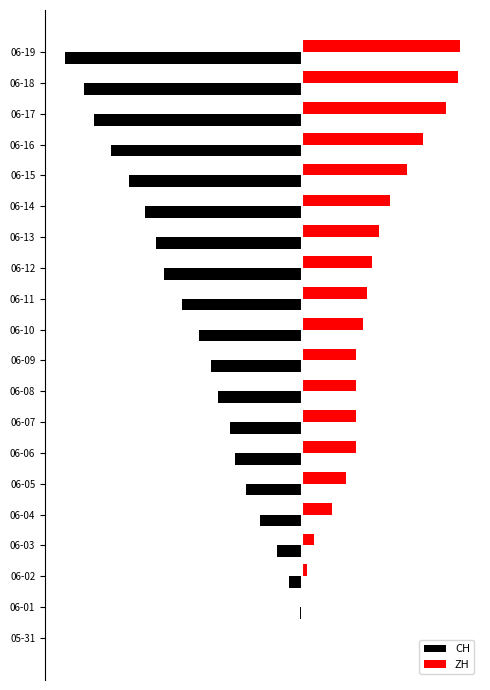

Are the bars horizontal?

Yes